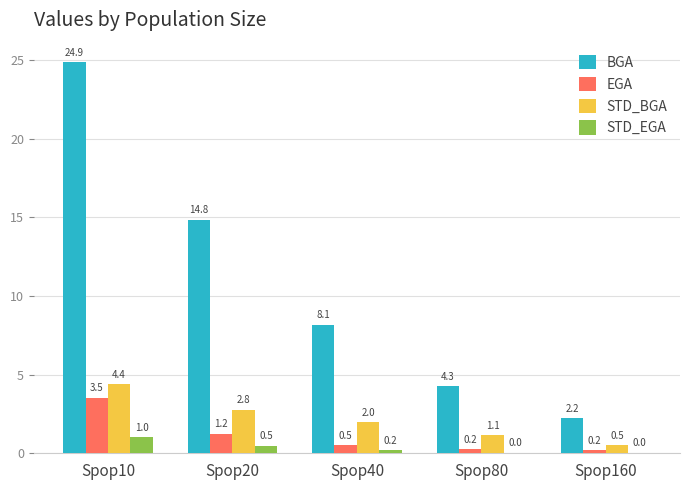

What value does the STD_EGA series have at Spop10?

1.0